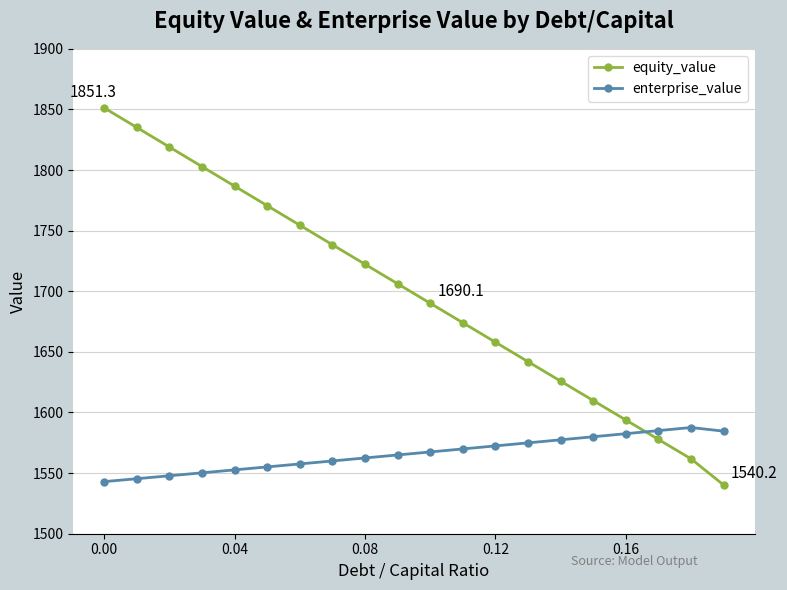

Count the number of data series in this chart.

2